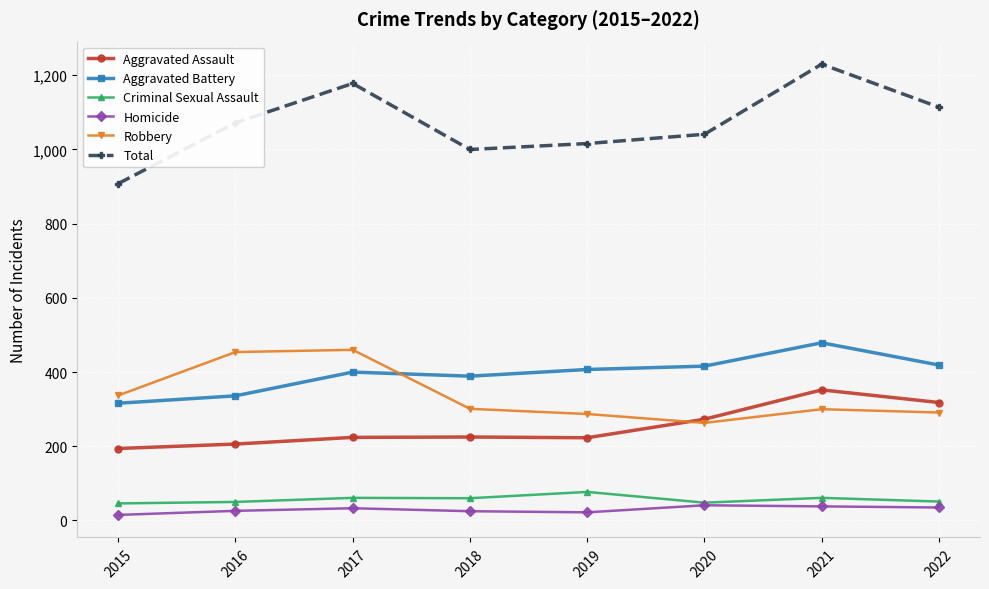

At how many categories does at least one series exceed 64?

8